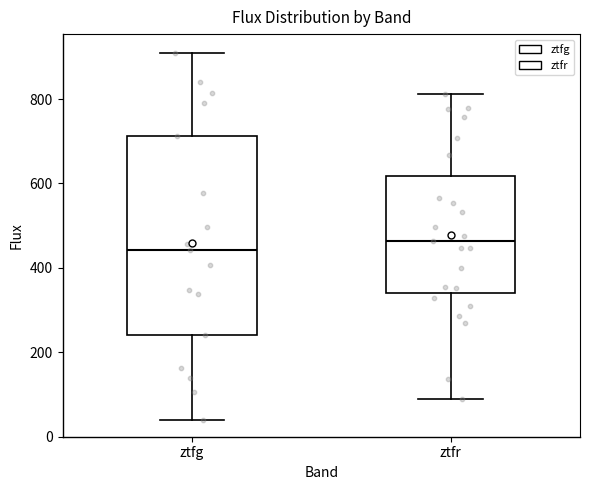

Which box has the lowest median line?

ztfg